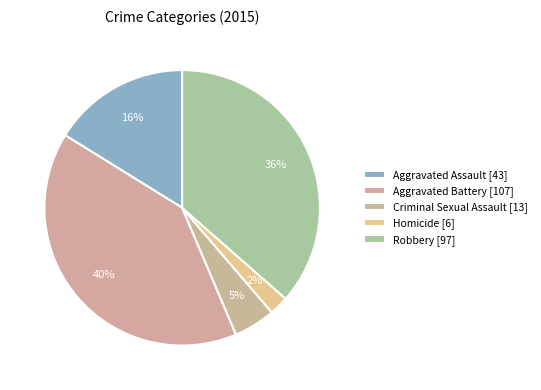

How many segments does this pie chart have?

5